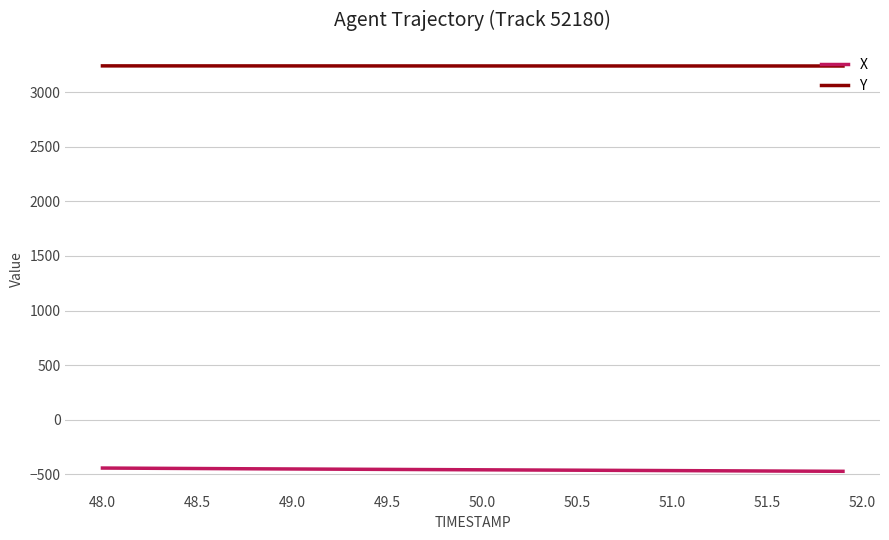

True or false: Y and X cross at least once.

False